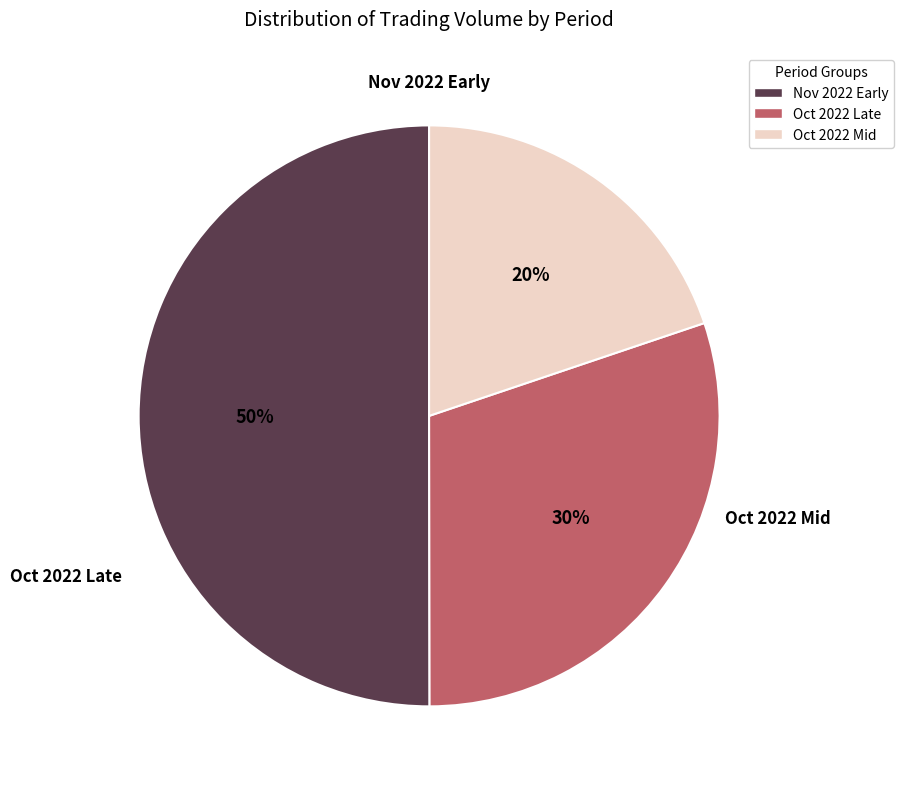

Rank the categories by value from lowest to highest.

Oct 2022 Mid, Oct 2022 Late, Nov 2022 Early